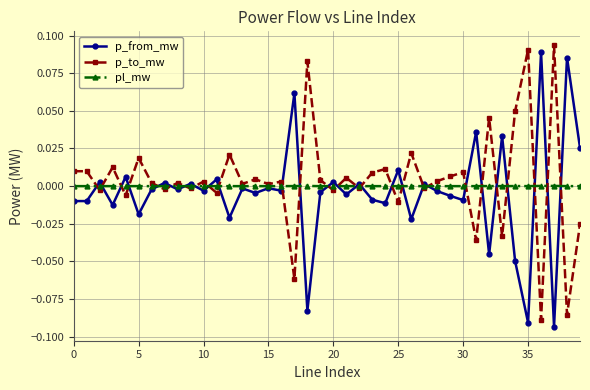

True or false: p_from_mw has more than 0 interior local peaks.

True